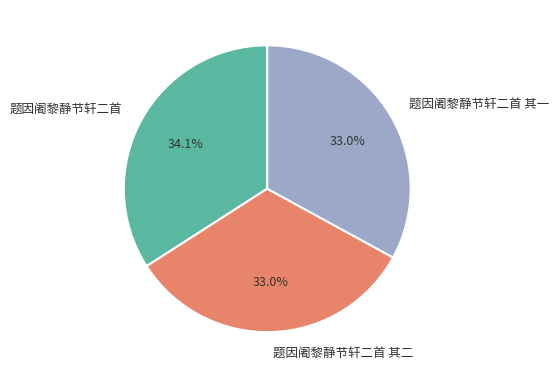

Which category has the biggest portion of the pie?

题因阇黎静节轩二首